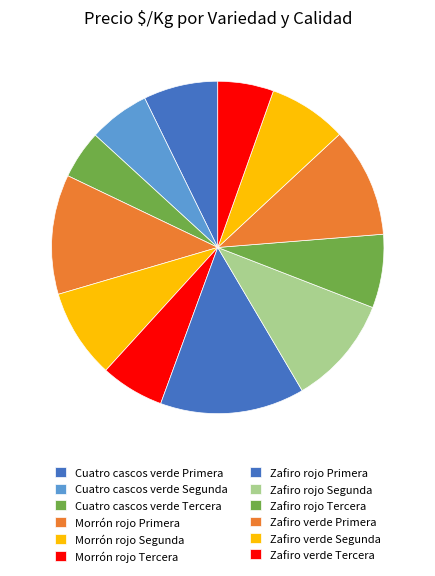

Combined, do Zafiro verde Primera and Morrón rojo Tercera account for over 50%?

No